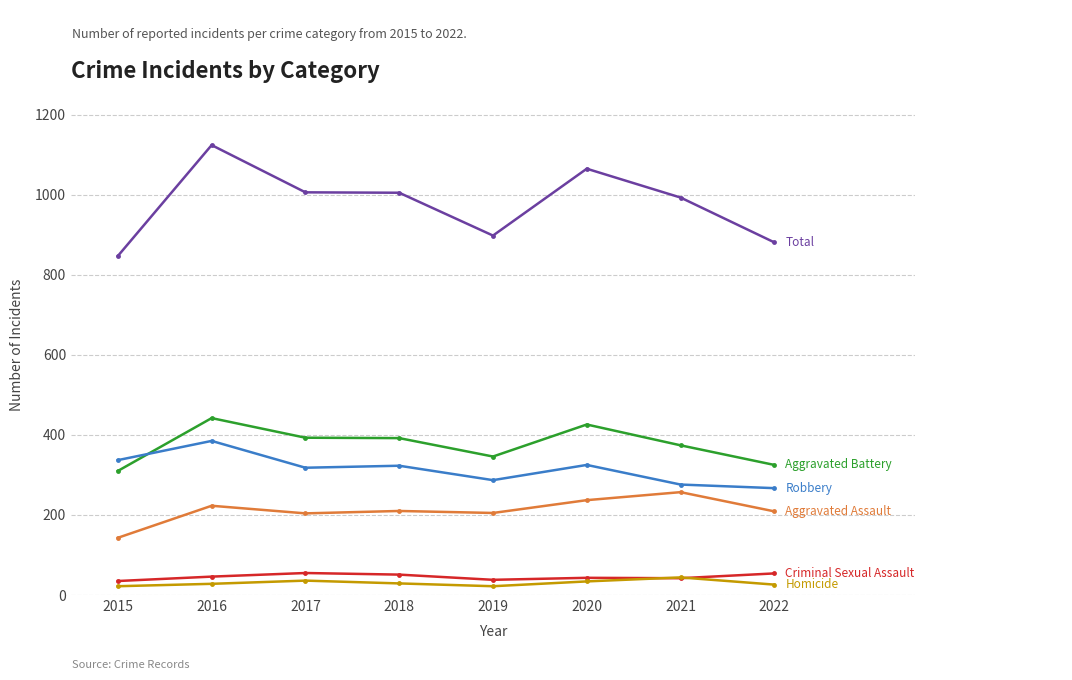

What is the spread (max minus min) of values at 2018?

976